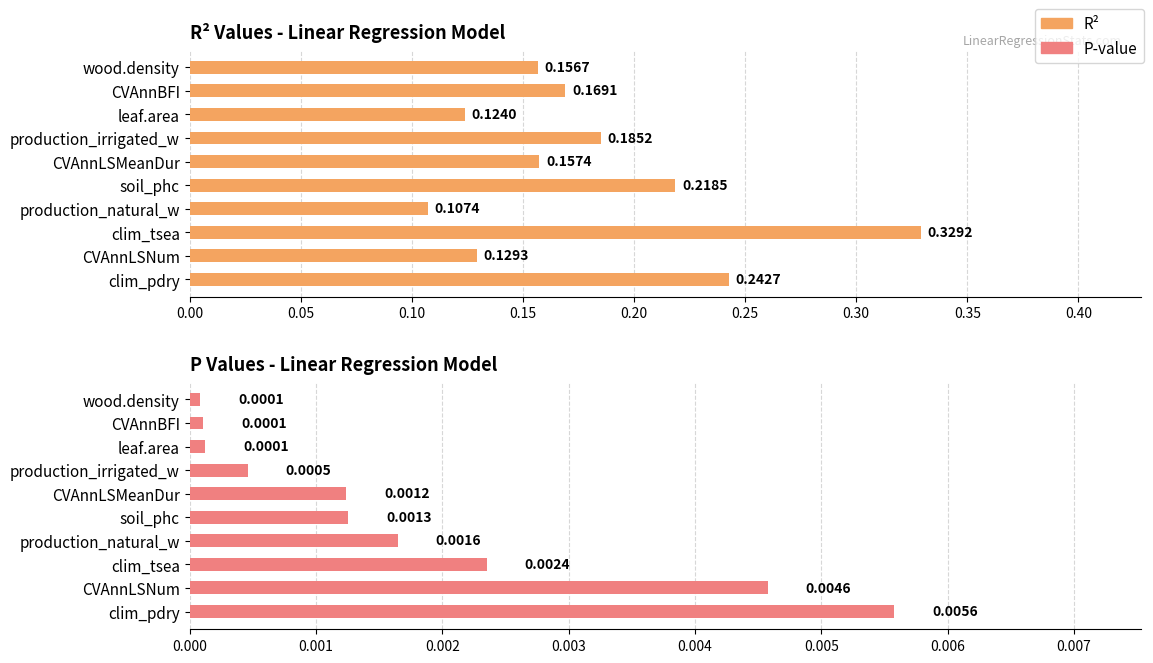

What are all the series names shown in the legend?

R2, P-value